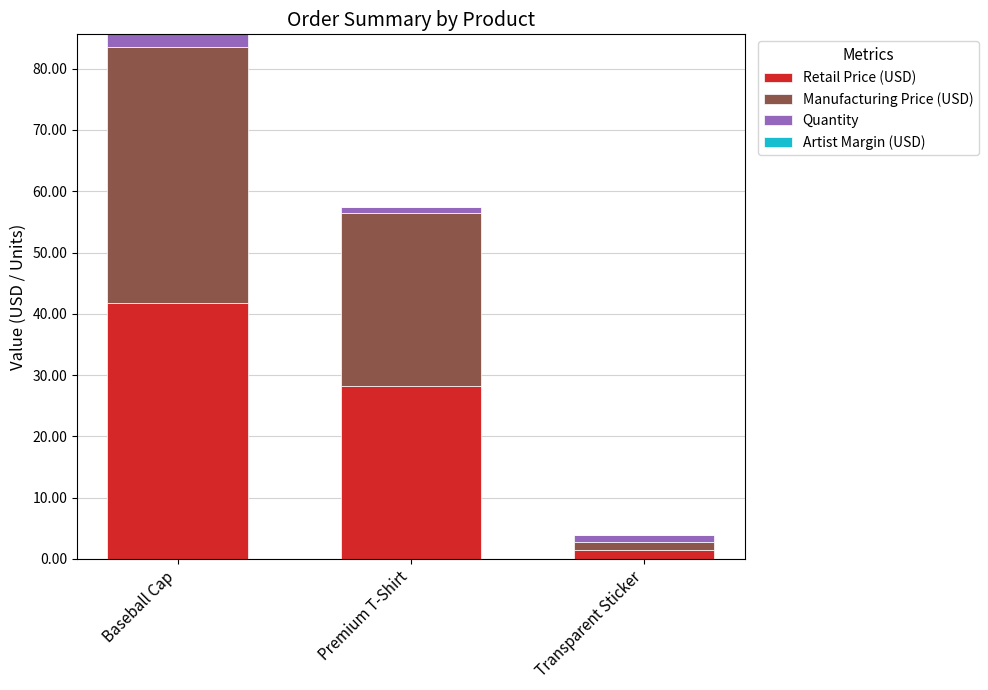

True or false: Retail Price (USD) has a value of 15.6 at Baseball Cap.

False